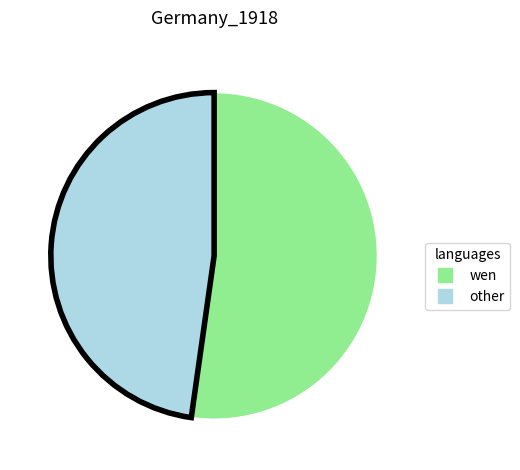

Does any single category account for the majority?

Yes